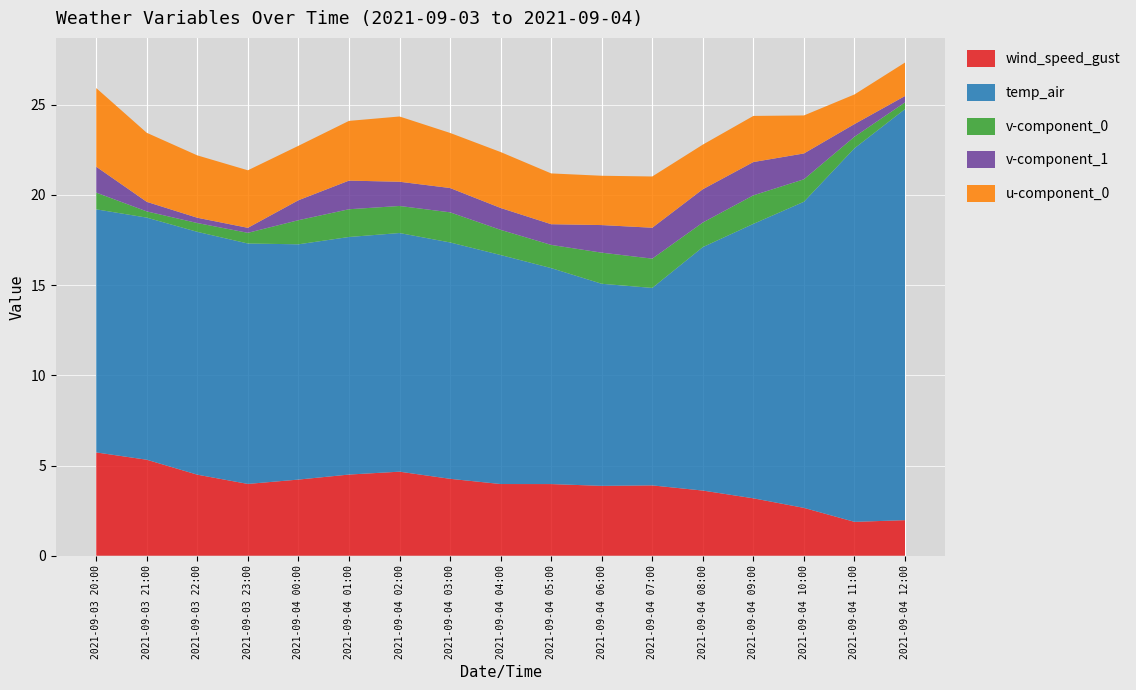

Reading left to right, list all the values displayed in this chart.

wind_speed_gust: 2021-09-03 20:00=5.7	2021-09-03 21:00=5.3	2021-09-03 22:00=4.5	2021-09-03 23:00=4.0	2021-09-04 00:00=4.2	2021-09-04 01:00=4.5	2021-09-04 02:00=4.7	2021-09-04 03:00=4.3	2021-09-04 04:00=4.0	2021-09-04 05:00=4.0	2021-09-04 06:00=3.9	2021-09-04 07:00=3.9	2021-09-04 08:00=3.6	2021-09-04 09:00=3.2	2021-09-04 10:00=2.7	2021-09-04 11:00=1.9	2021-09-04 12:00=2.0
temp_air: 2021-09-03 20:00=13.5	2021-09-03 21:00=13.4	2021-09-03 22:00=13.5	2021-09-03 23:00=13.3	2021-09-04 00:00=13.0	2021-09-04 01:00=13.2	2021-09-04 02:00=13.2	2021-09-04 03:00=13.1	2021-09-04 04:00=12.7	2021-09-04 05:00=12.0	2021-09-04 06:00=11.2	2021-09-04 07:00=10.9	2021-09-04 08:00=13.5	2021-09-04 09:00=15.2	2021-09-04 10:00=17.0	2021-09-04 11:00=20.7	2021-09-04 12:00=22.8
v-component_0: 2021-09-03 20:00=0.9	2021-09-03 21:00=0.3	2021-09-03 22:00=0.5	2021-09-03 23:00=0.6	2021-09-04 00:00=1.3	2021-09-04 01:00=1.5	2021-09-04 02:00=1.5	2021-09-04 03:00=1.7	2021-09-04 04:00=1.4	2021-09-04 05:00=1.3	2021-09-04 06:00=1.7	2021-09-04 07:00=1.6	2021-09-04 08:00=1.4	2021-09-04 09:00=1.6	2021-09-04 10:00=1.2	2021-09-04 11:00=0.6	2021-09-04 12:00=0.4
v-component_1: 2021-09-03 20:00=1.4	2021-09-03 21:00=0.5	2021-09-03 22:00=0.3	2021-09-03 23:00=0.3	2021-09-04 00:00=1.1	2021-09-04 01:00=1.6	2021-09-04 02:00=1.3	2021-09-04 03:00=1.3	2021-09-04 04:00=1.2	2021-09-04 05:00=1.1	2021-09-04 06:00=1.5	2021-09-04 07:00=1.7	2021-09-04 08:00=1.8	2021-09-04 09:00=1.8	2021-09-04 10:00=1.4	2021-09-04 11:00=0.7	2021-09-04 12:00=0.4
u-component_0: 2021-09-03 20:00=4.4	2021-09-03 21:00=3.8	2021-09-03 22:00=3.5	2021-09-03 23:00=3.2	2021-09-04 00:00=3.0	2021-09-04 01:00=3.3	2021-09-04 02:00=3.6	2021-09-04 03:00=3.1	2021-09-04 04:00=3.1	2021-09-04 05:00=2.8	2021-09-04 06:00=2.7	2021-09-04 07:00=2.8	2021-09-04 08:00=2.5	2021-09-04 09:00=2.6	2021-09-04 10:00=2.1	2021-09-04 11:00=1.6	2021-09-04 12:00=1.9